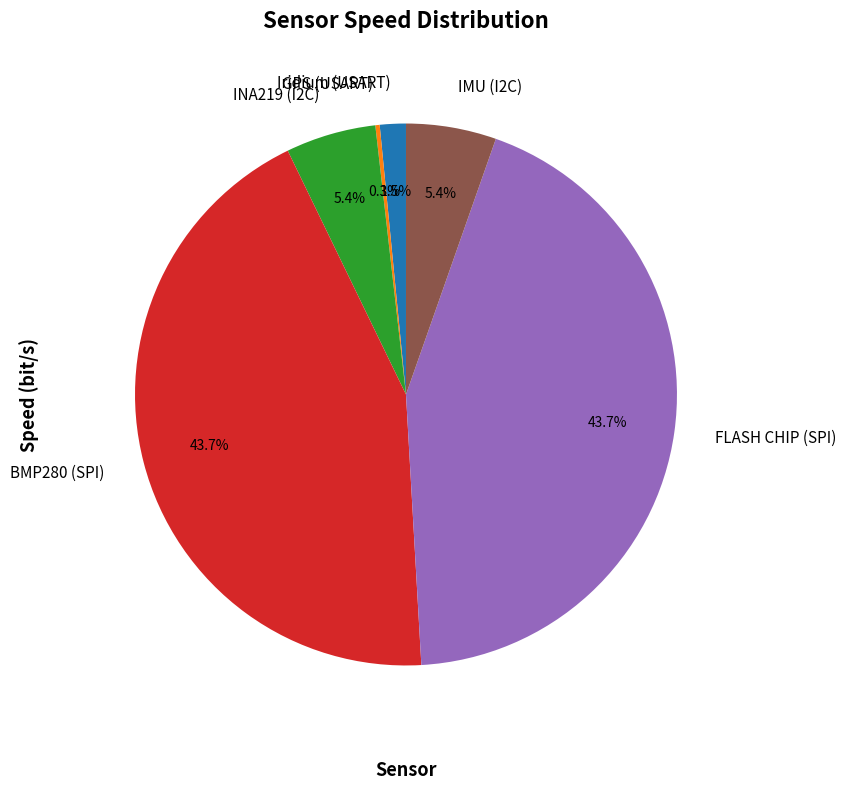

Combined, what portion of the pie is BMP280 (SPI) and IMU (I2C)?

49.1%